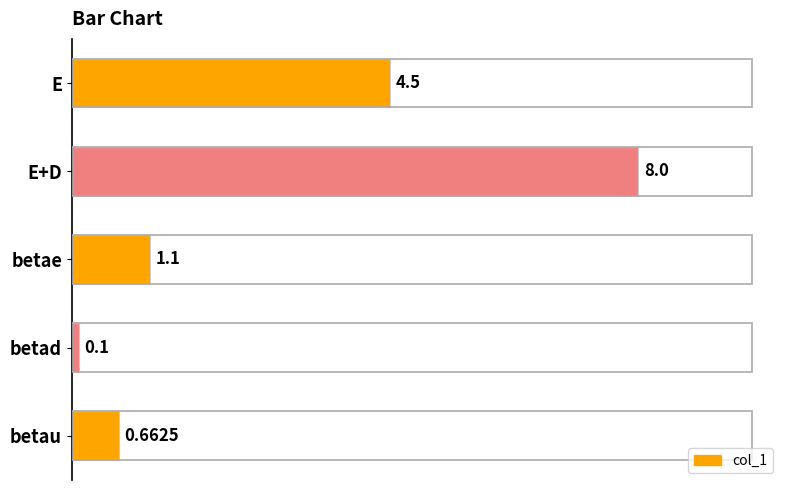

Count the number of data series in this chart.

1